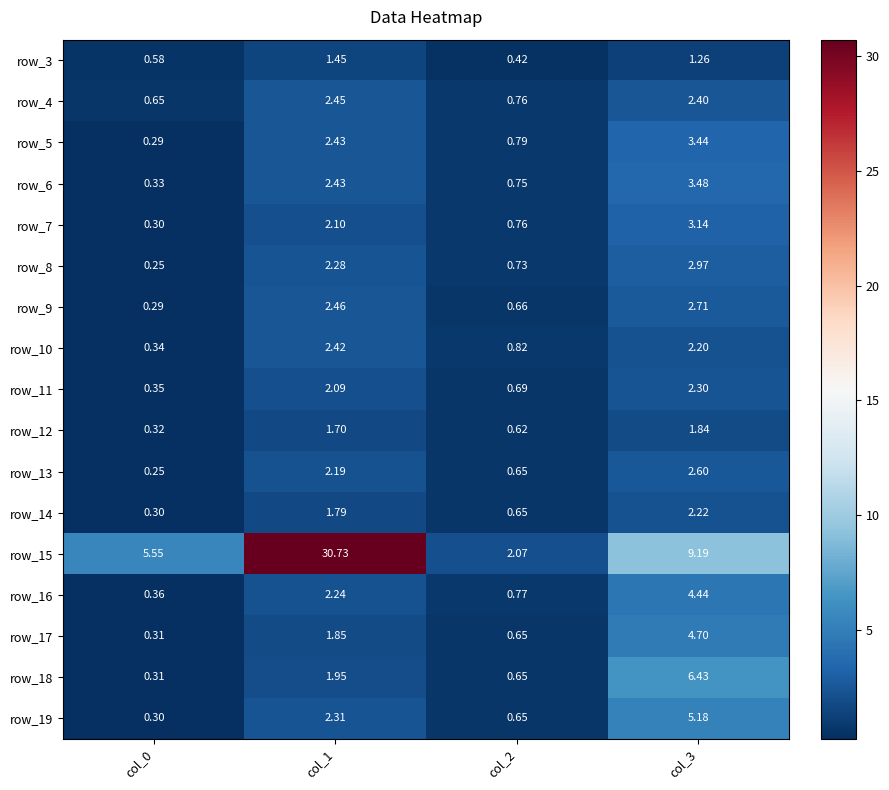

Which category has the highest value across all series?

col_1